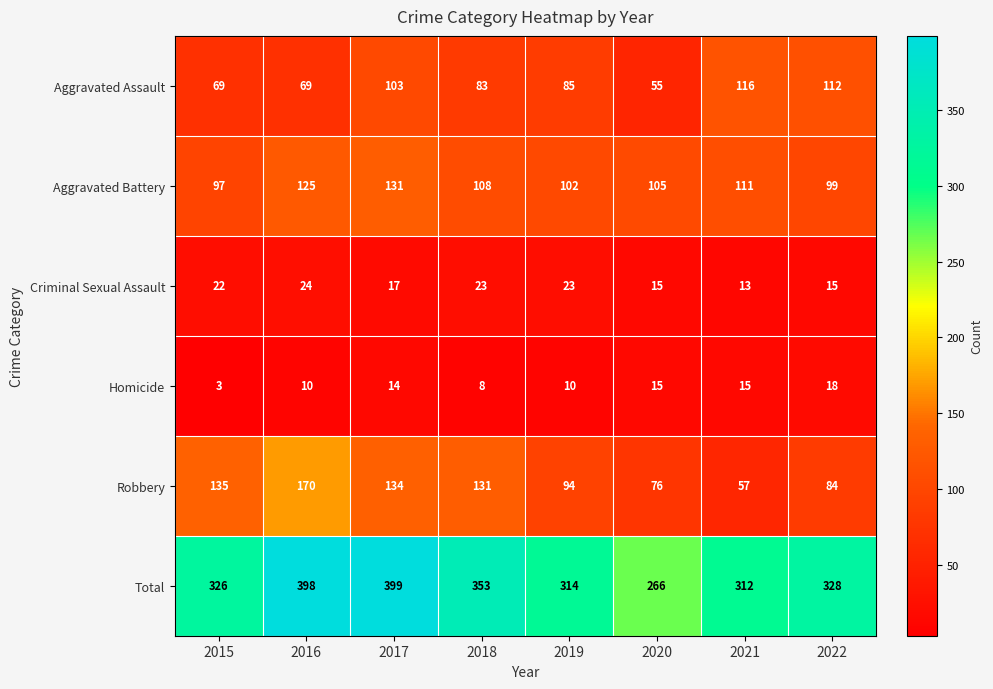

How many categories are shown in the chart?

8